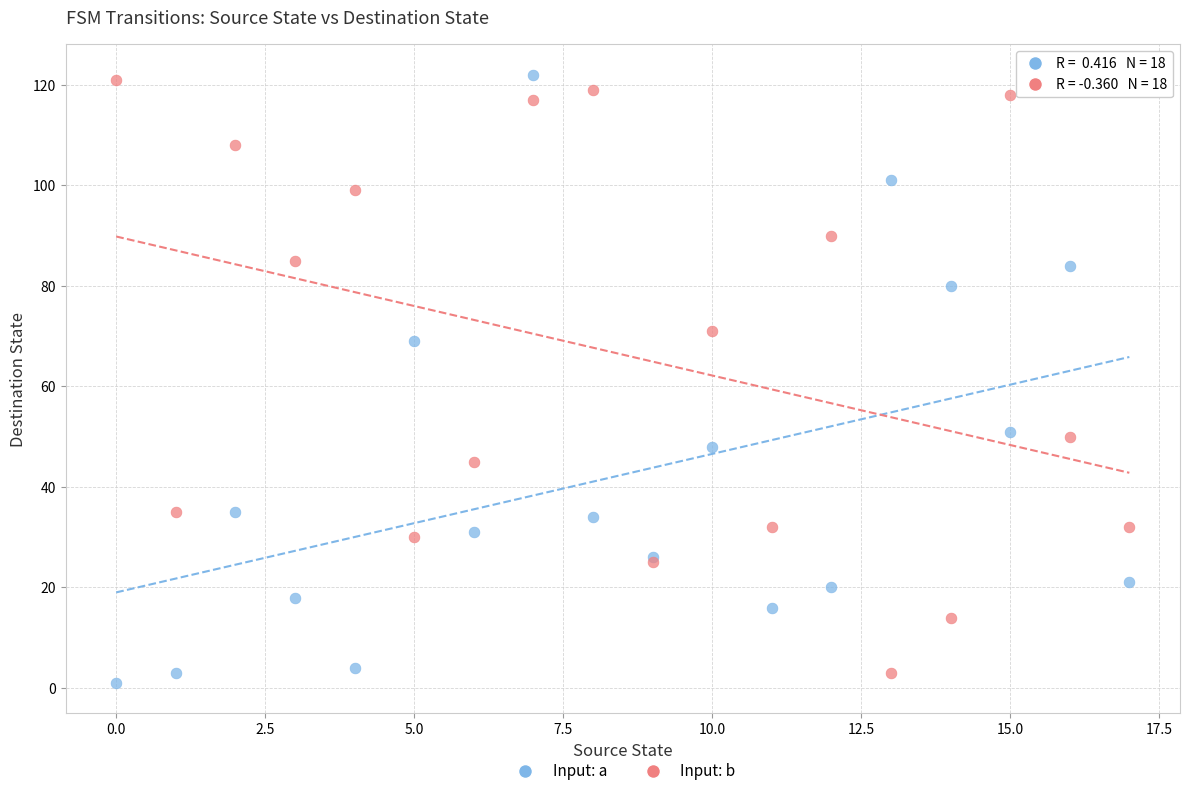

Across all series, what Y value is closest to 61?

69